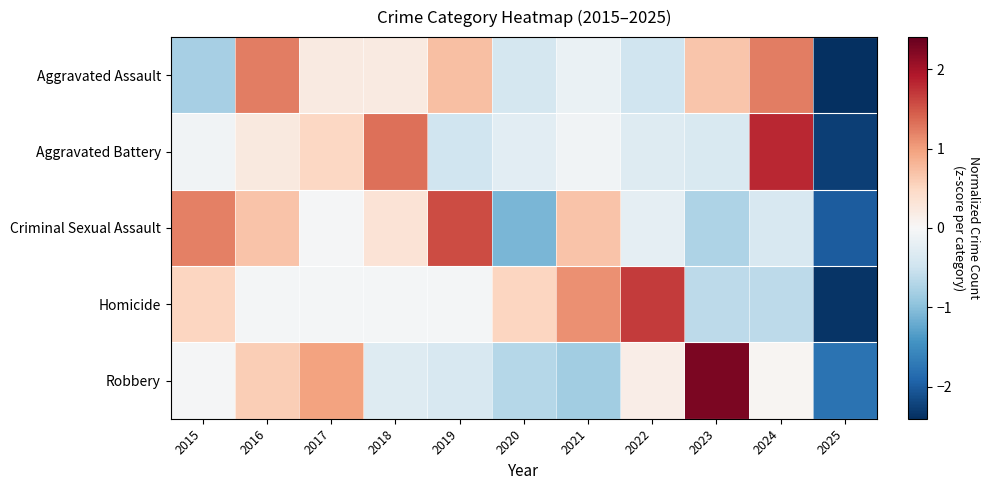

What is the difference between the highest and lowest values at 2025?

0.6